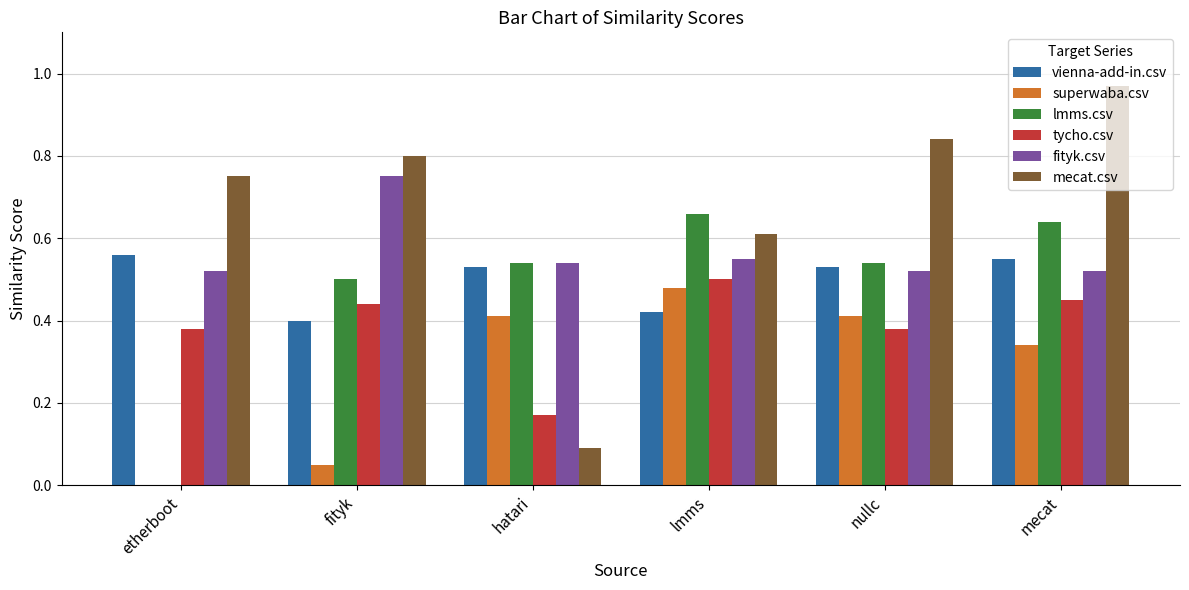

What is the sum of all fityk.csv values?

3.4